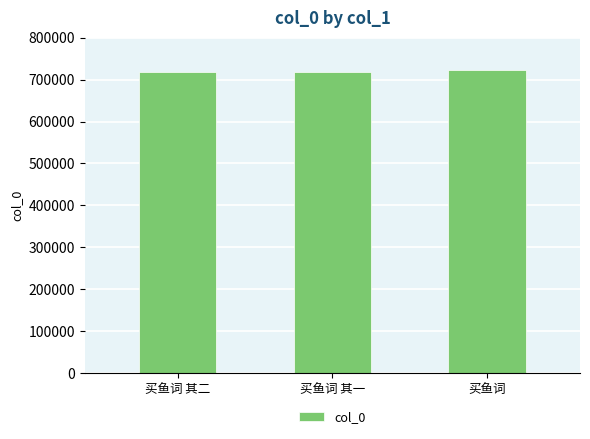

What is the approximate value at 买鱼词 其一?

718575